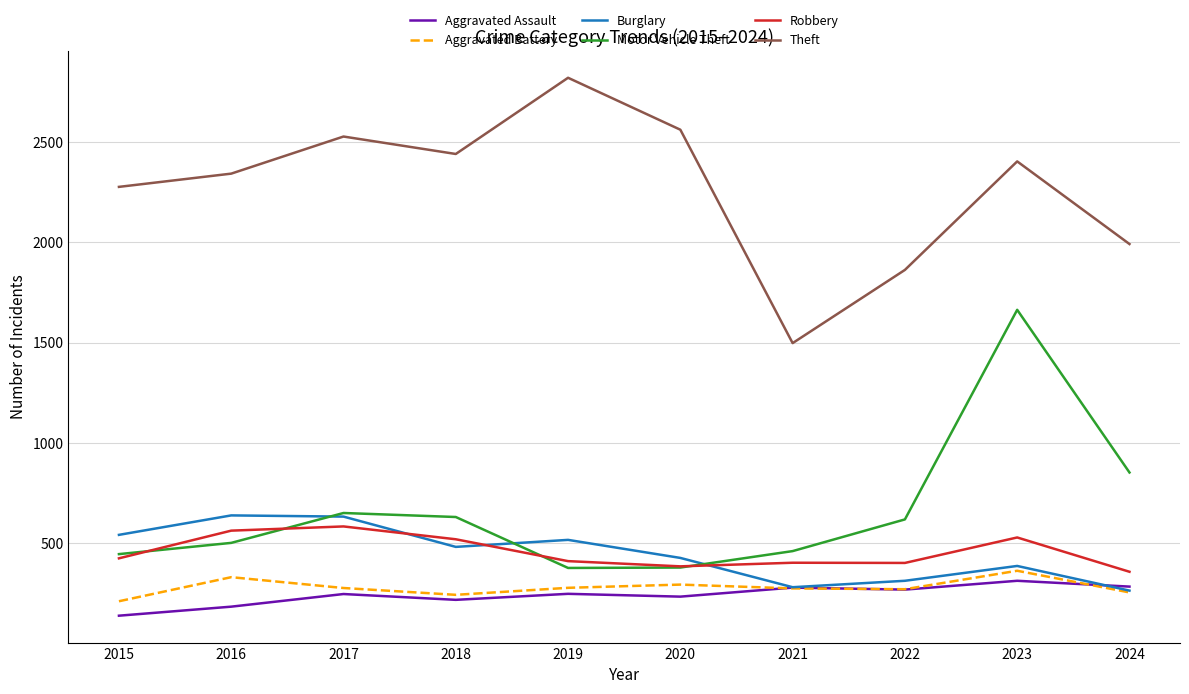

Is it true that Burglary equals 688 at 2023?

False